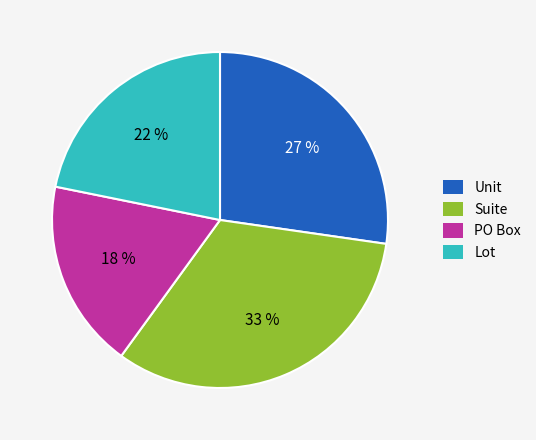

Which has a higher value, Suite or Lot?

Suite